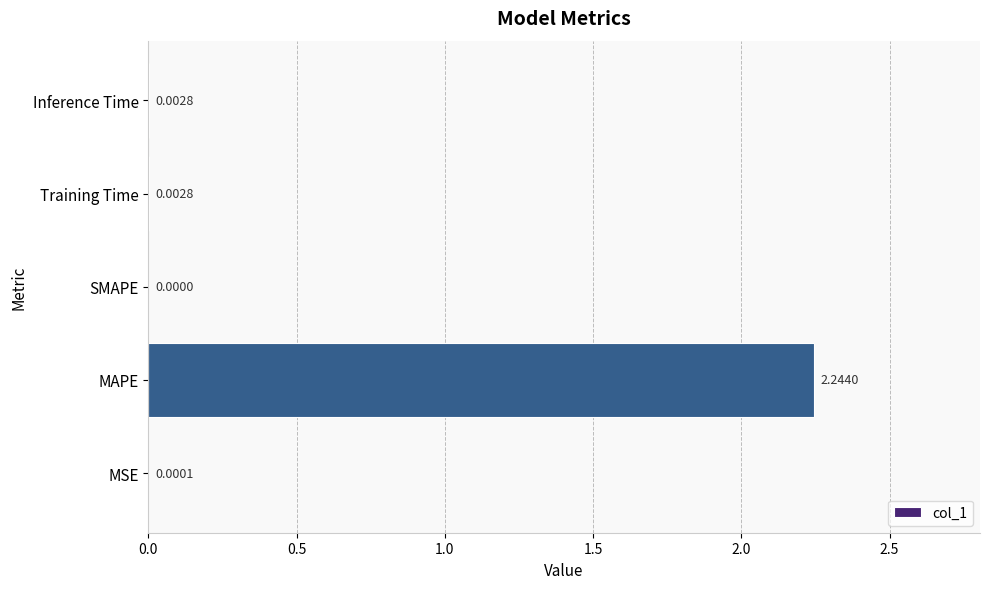

Which has a higher value, Training Time or MAPE?

MAPE